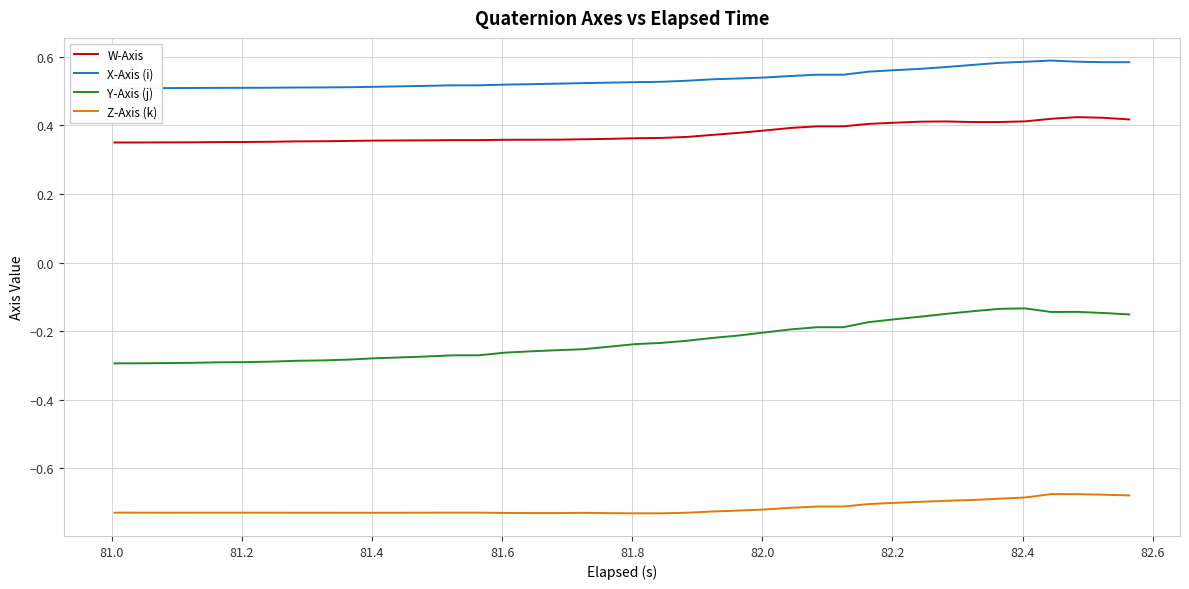

What is the maximum value shown in the chart?

0.6